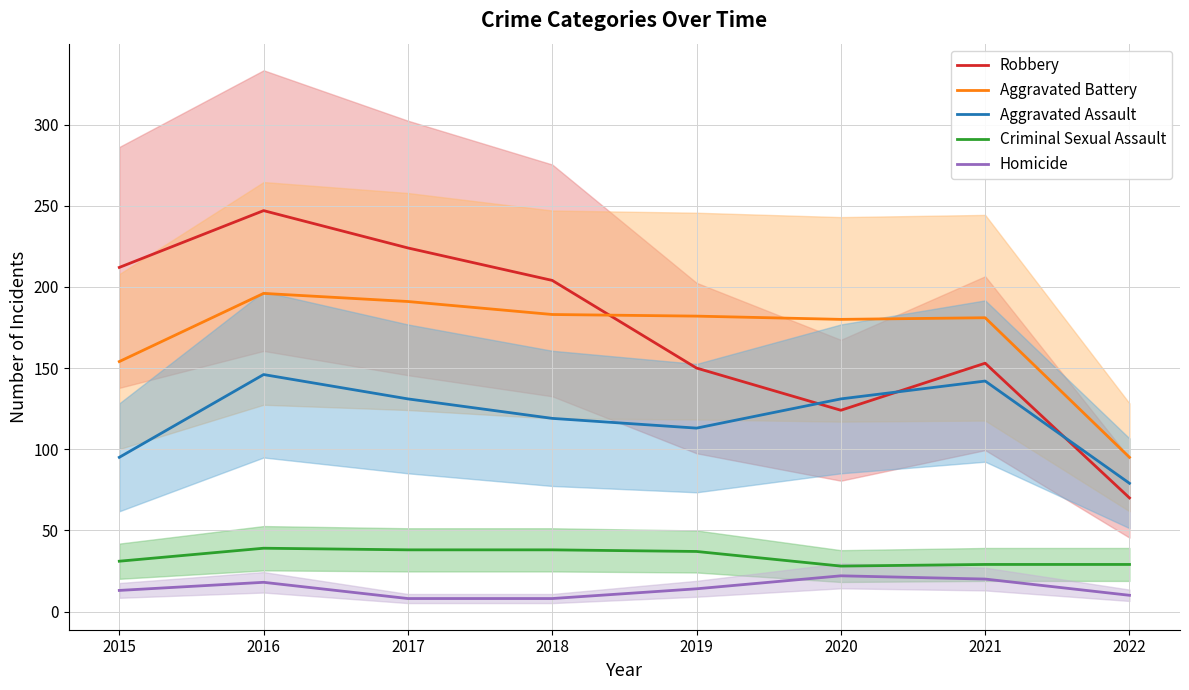

What is the spread (max minus min) of values at 2019?

168